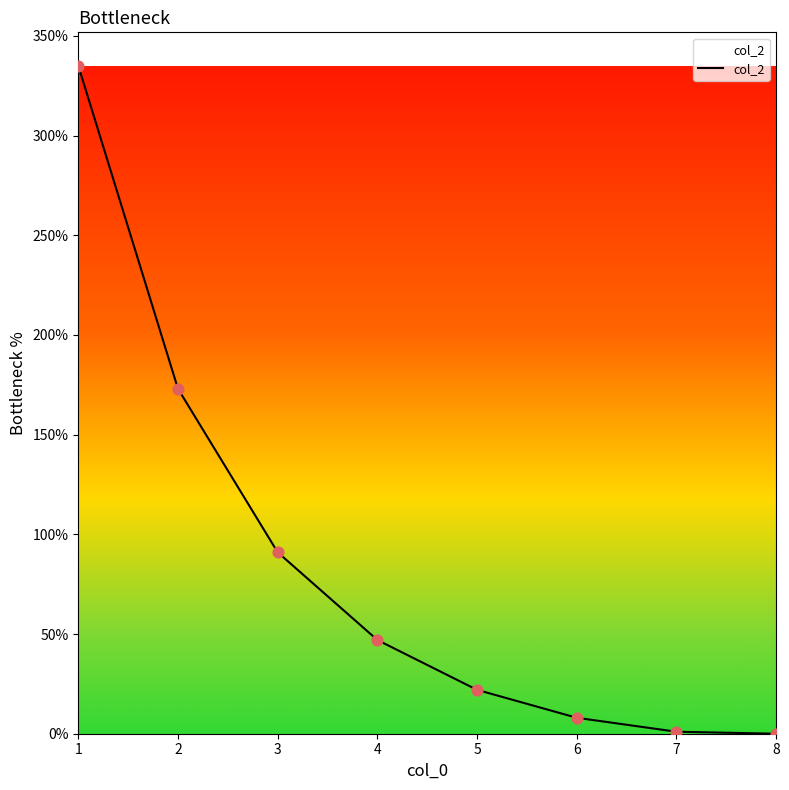

Which has a higher value, 8 or 1?

1